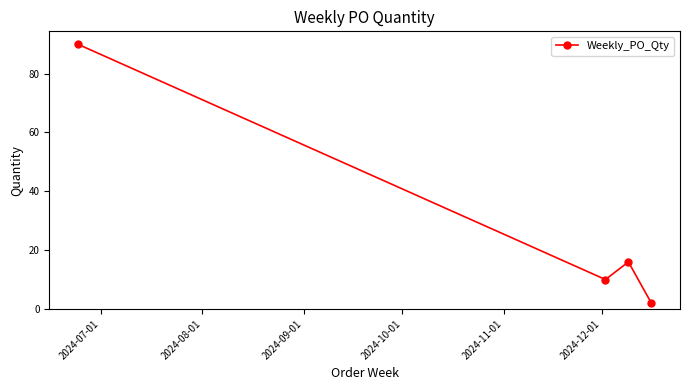

What is the sum of all values?

118